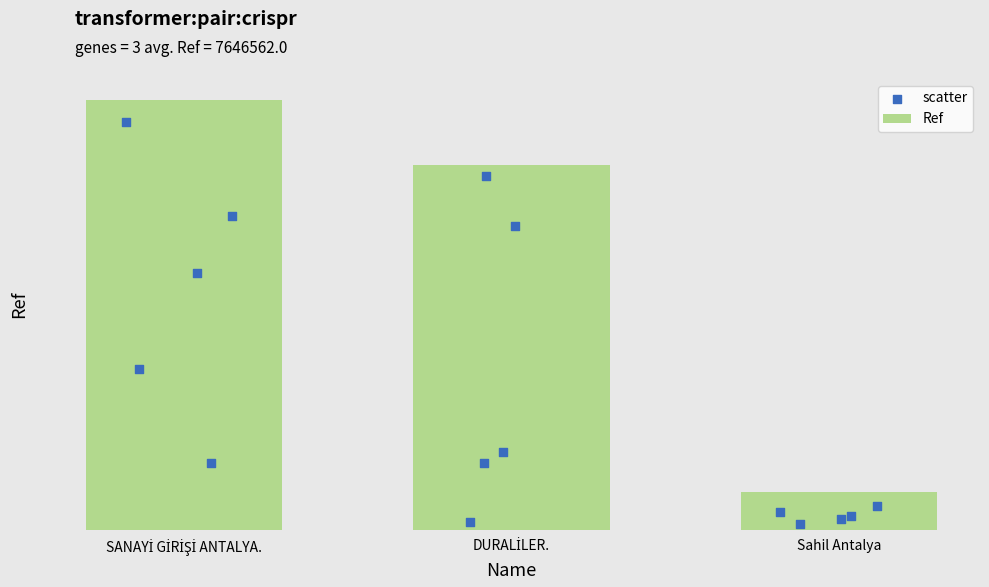

What is the change in value from DURALİLER. to Sahil Antalya?

-8997815